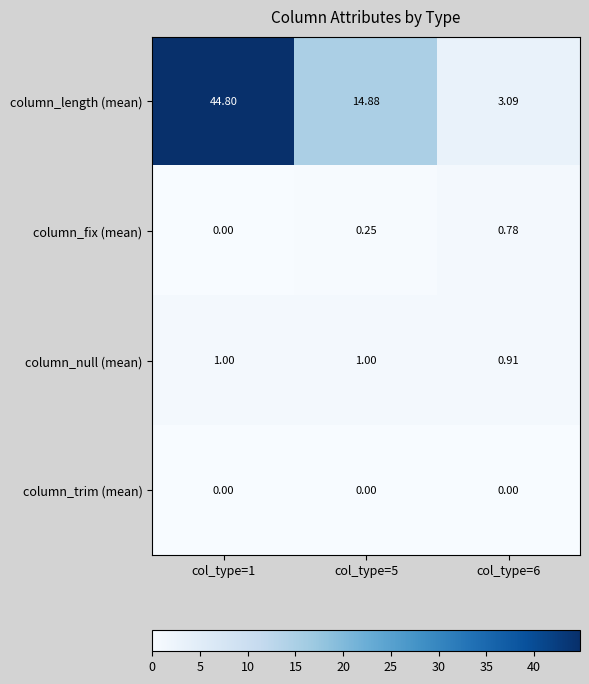

Which series changed the most between col_type=1 and col_type=5?

column_length (mean)